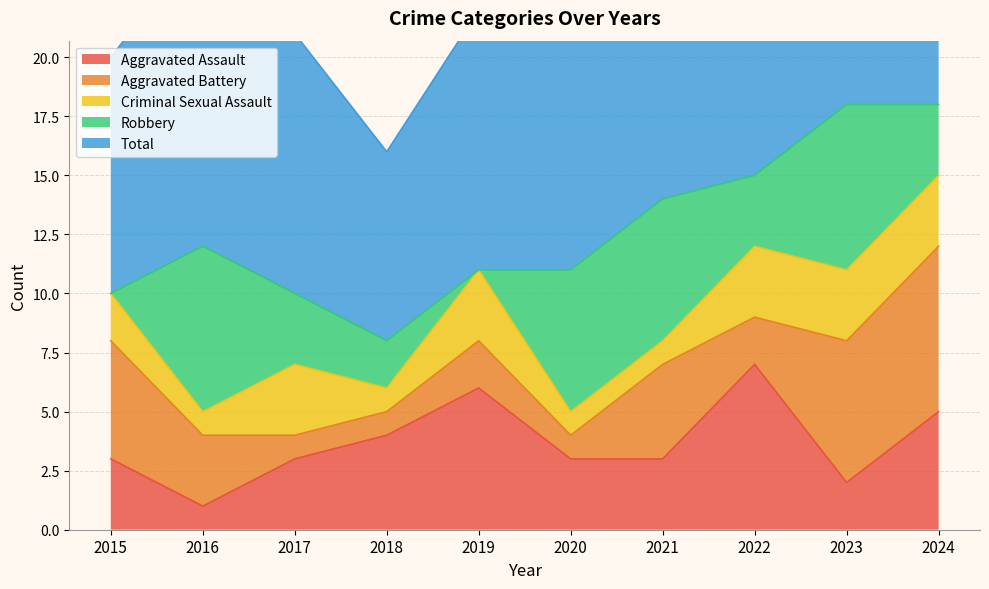

How many lines are shown in the chart?

5